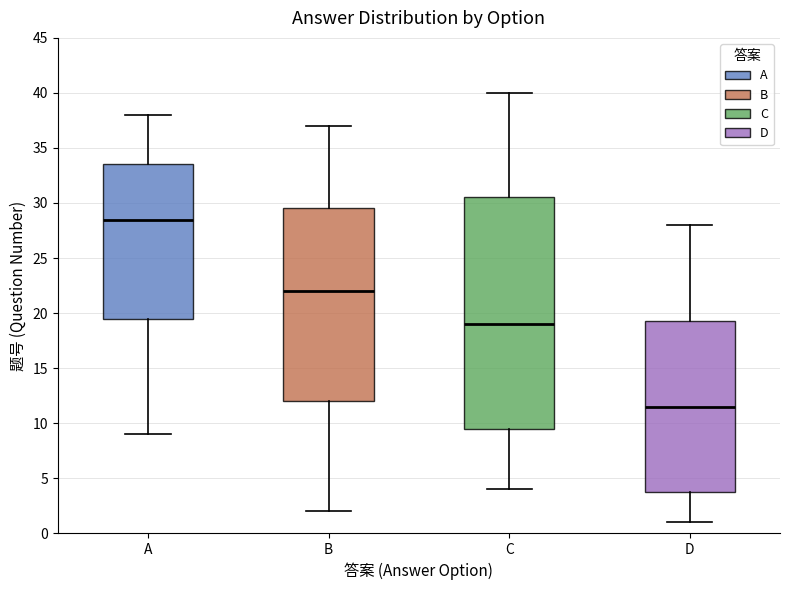

Comparing the boxes themselves (not the whiskers), which one is the tallest?

C